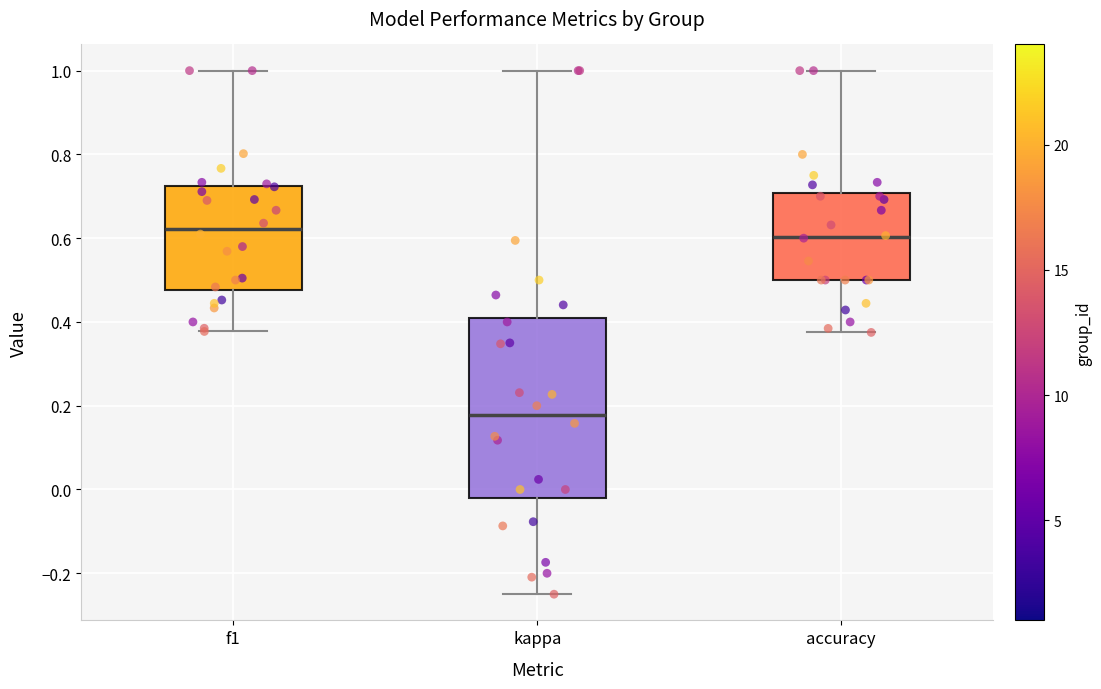

Where does the lower whisker of the box for kappa end on the y-axis? The values are not printed on the chart, so give them approximately, as read against the axis.

-0.24